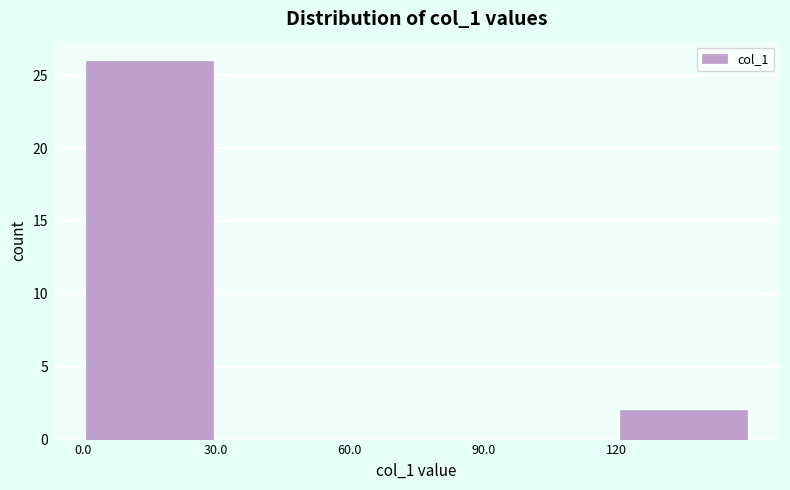

How tall is the bar that spans 0 to 30 on the x-axis? Neither the bar edges nor the heights are printed on the chart, so give them approximately, as read against the axes.

26